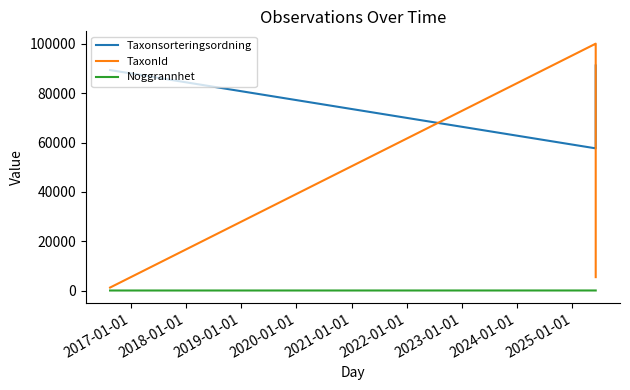

Rank the series by their average value, from lowest to highest.

Noggrannhet, TaxonId, Taxonsorteringsordning